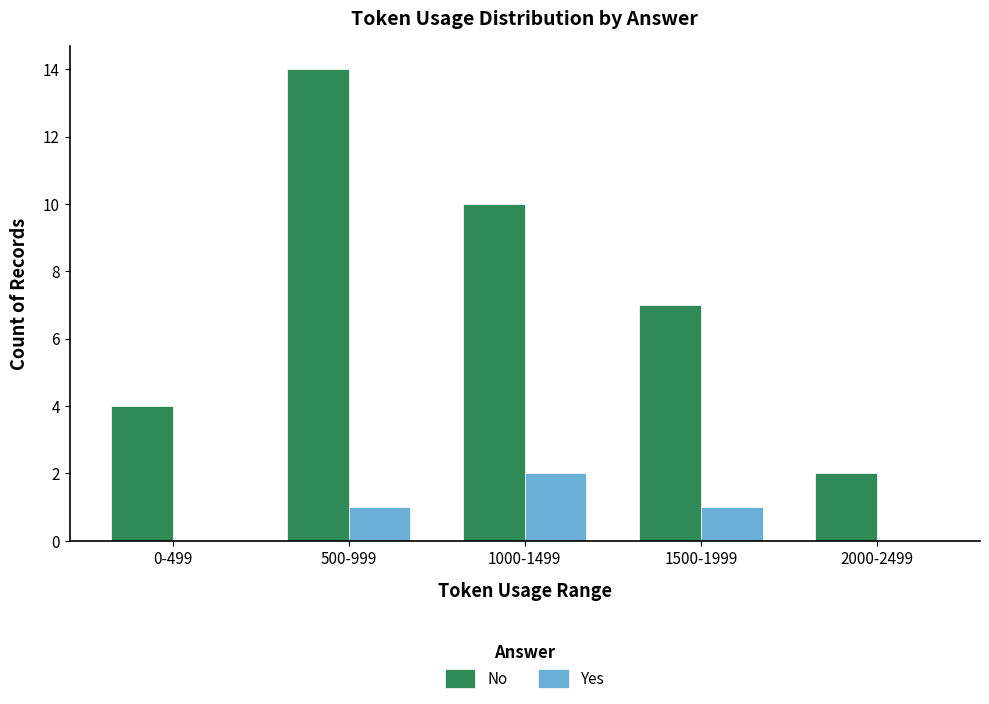

What is the average value of the Yes series?

1